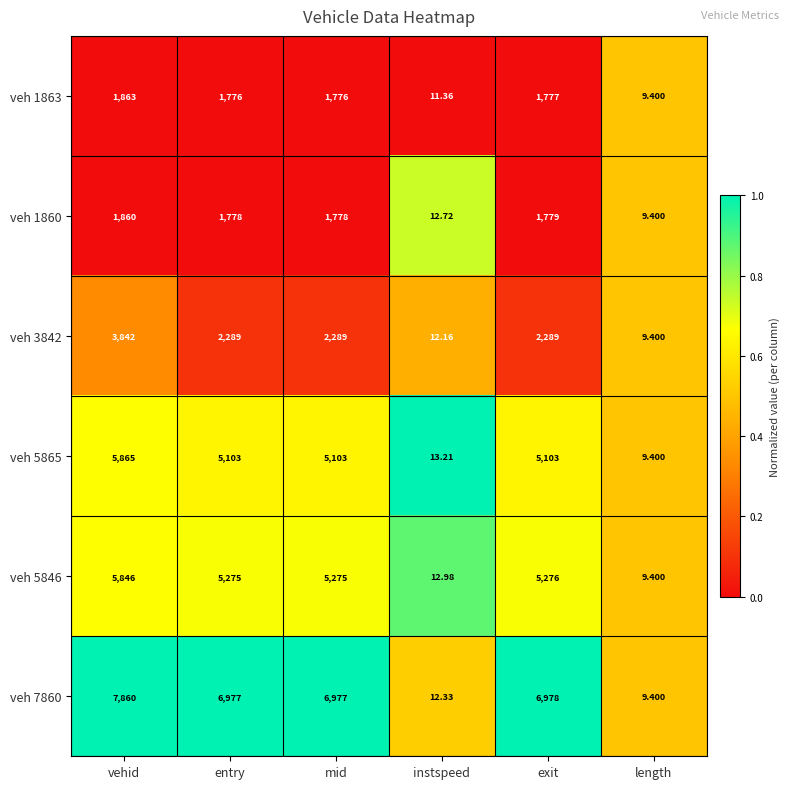

List the series in order of their peak value, lowest first.

veh 1860, veh 1863, veh 3842, veh 5846, veh 5865, veh 7860